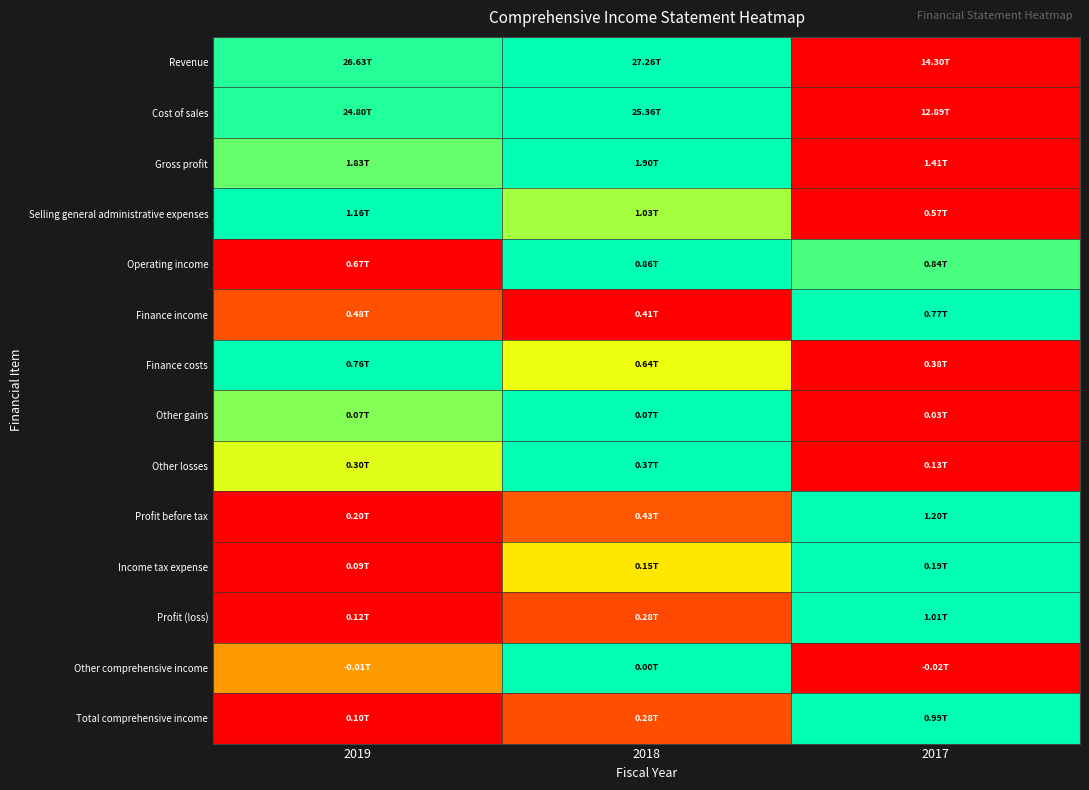

Reading left to right, extract all data points from this chart.

Revenue: 2019=1.0	2018=1.0	2017=0.0
Cost of sales: 2019=1.0	2018=1.0	2017=0.0
Gross profit: 2019=0.9	2018=1.0	2017=0.0
Selling general administrative expenses: 2019=1.0	2018=0.8	2017=0.0
Operating income: 2019=0.0	2018=1.0	2017=0.9
Finance income: 2019=0.2	2018=0.0	2017=1.0
Finance costs: 2019=1.0	2018=0.7	2017=0.0
Other gains: 2019=0.8	2018=1.0	2017=0.0
Other losses: 2019=0.7	2018=1.0	2017=0.0
Profit before tax: 2019=0.0	2018=0.2	2017=1.0
Income tax expense: 2019=0.0	2018=0.6	2017=1.0
Profit (loss): 2019=0.0	2018=0.2	2017=1.0
Other comprehensive income: 2019=0.4	2018=1.0	2017=0.0
Total comprehensive income: 2019=0.0	2018=0.2	2017=1.0